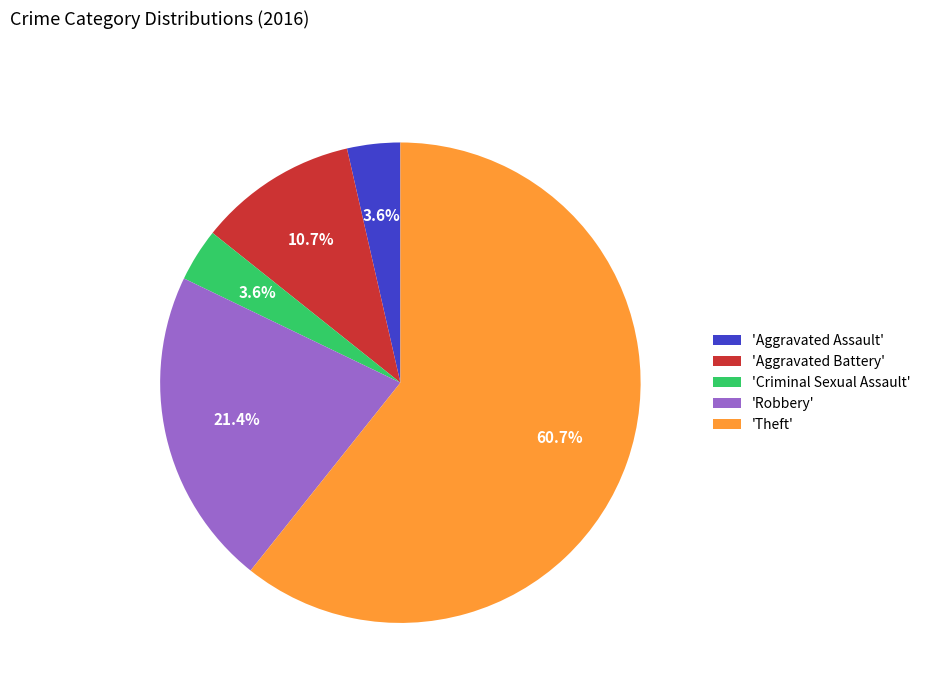

What portion of the pie excludes 'Criminal Sexual Assault'?

96.4%